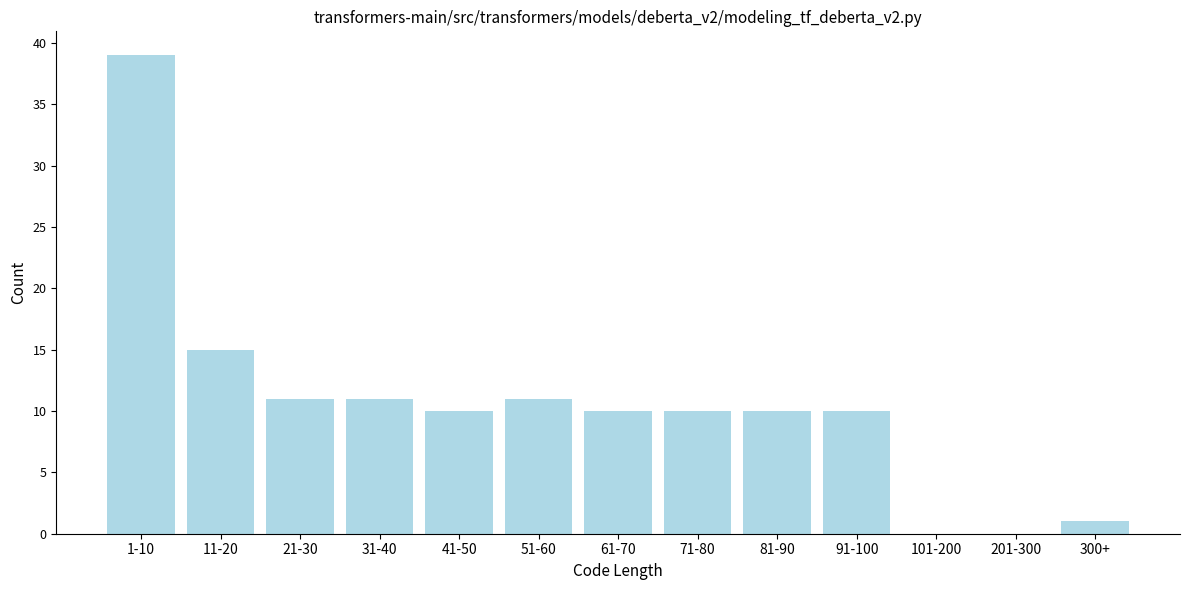

Reading right to left, list all the values displayed in this chart.

300+=1	201-300=0	101-200=0	91-100=10	81-90=10	71-80=10	61-70=10	51-60=11	41-50=10	31-40=11	21-30=11	11-20=15	1-10=39